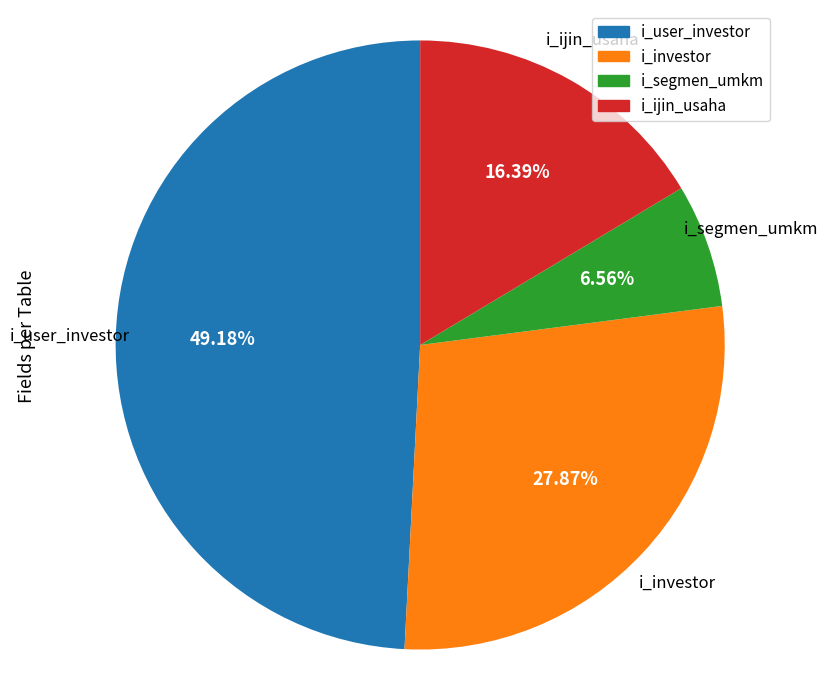

How many segments does this pie chart have?

4